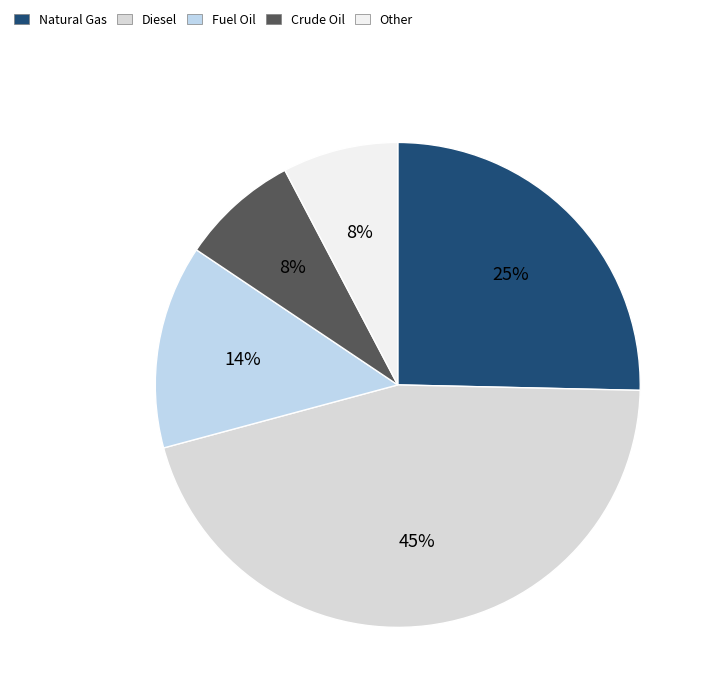

How many slices are in this pie chart?

5